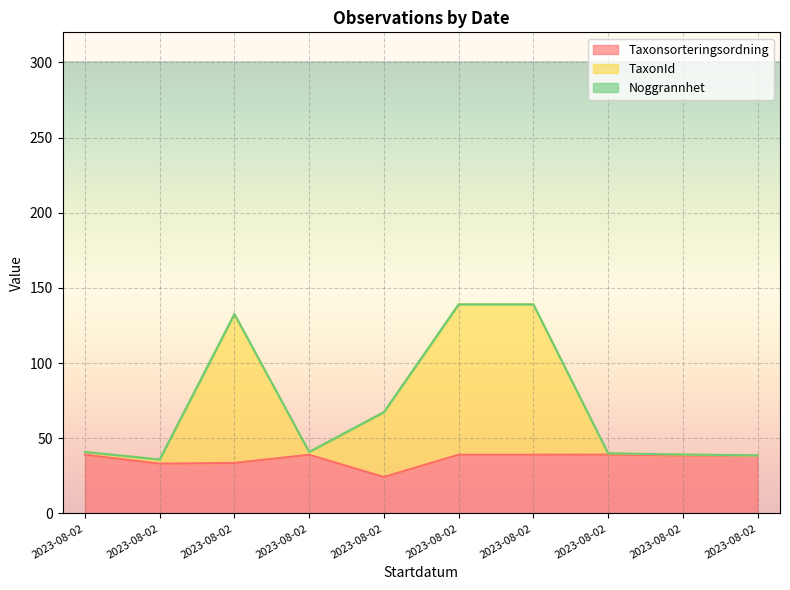

True or false: TaxonId and Taxonsorteringsordning intersect in this chart.

False